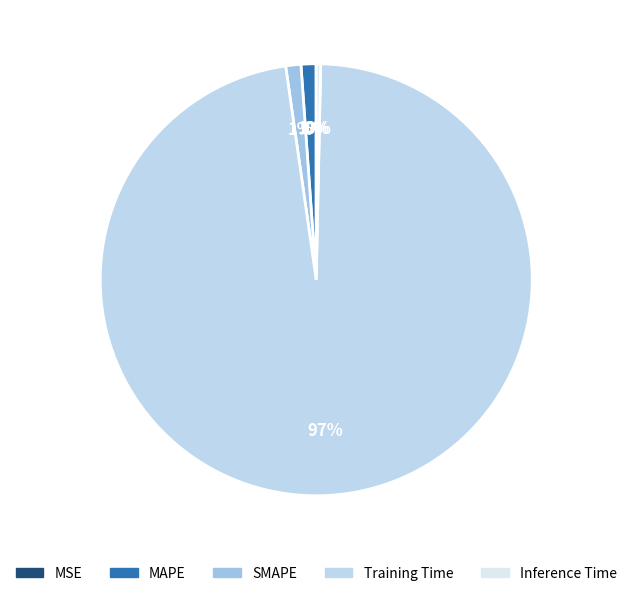

To the nearest percent, what is the combined percentage of Training Time and SMAPE?

99%